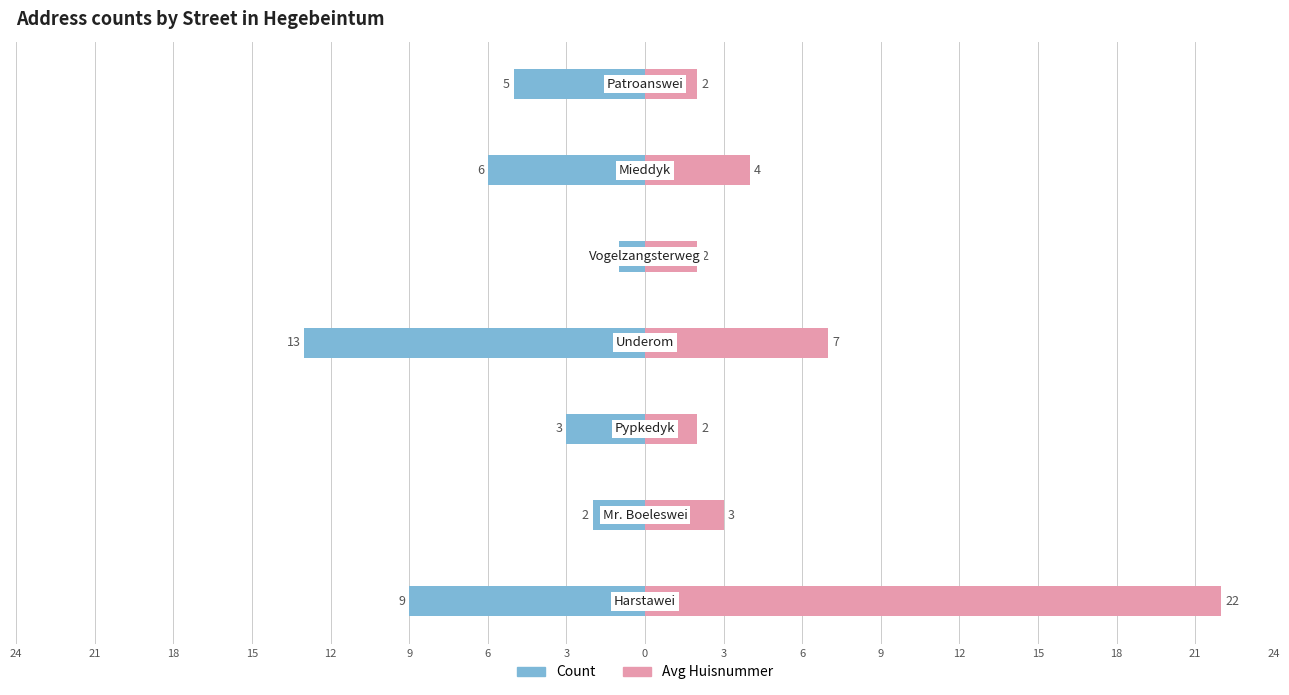

What value does the Avg Huisnummer series have at 24?

22